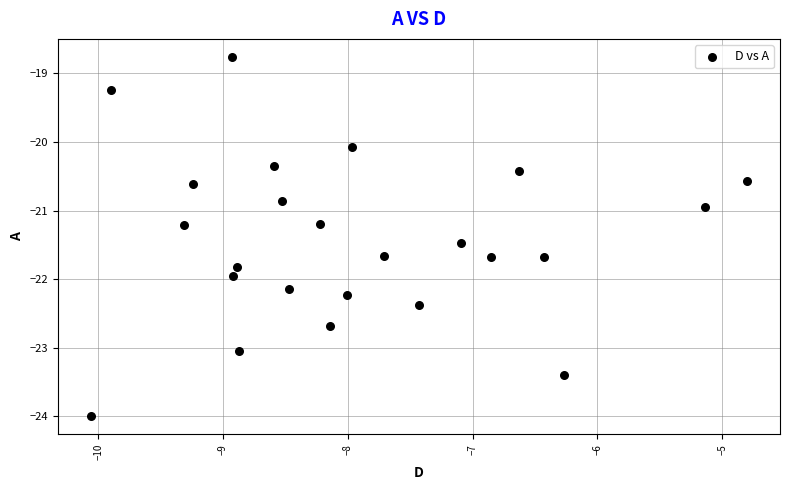

What is the range of Y values (max minus min)?

5.2